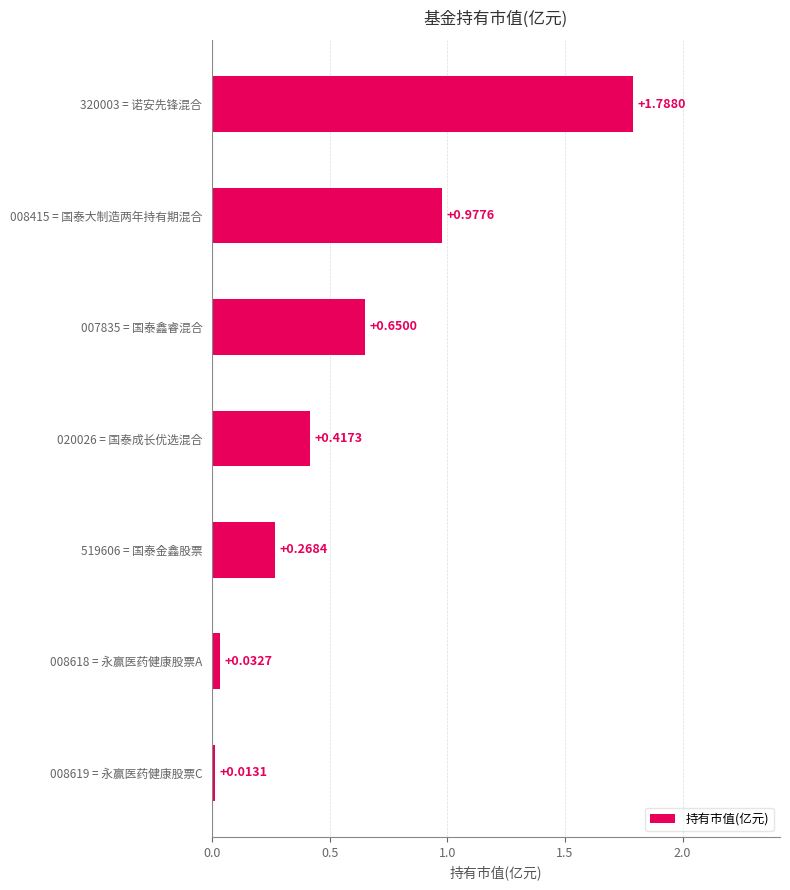

What is the change in value from 020026 = 国泰成长优选混合 to 008618 = 永赢医药健康股票A?

-0.4